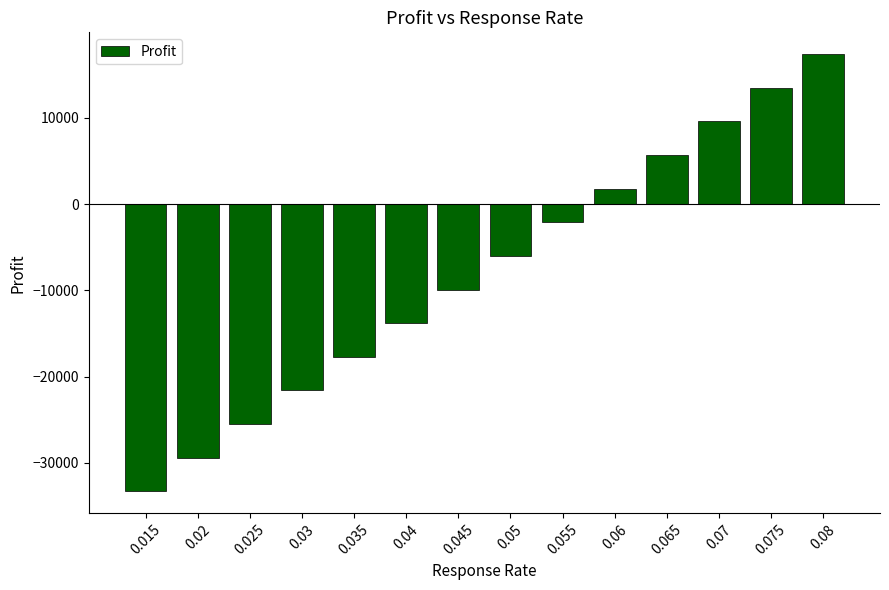

What is the minimum value shown in the chart?

-33300